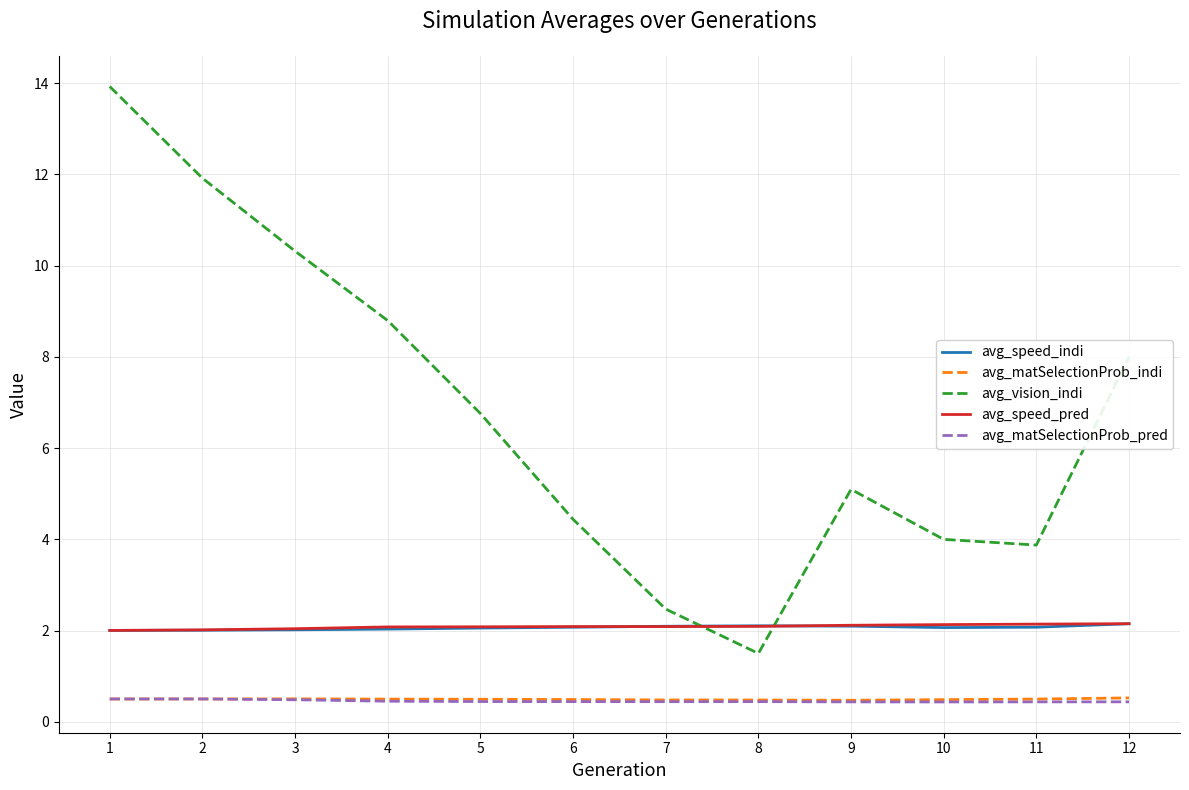

Which series has the largest total across all categories?

avg_vision_indi